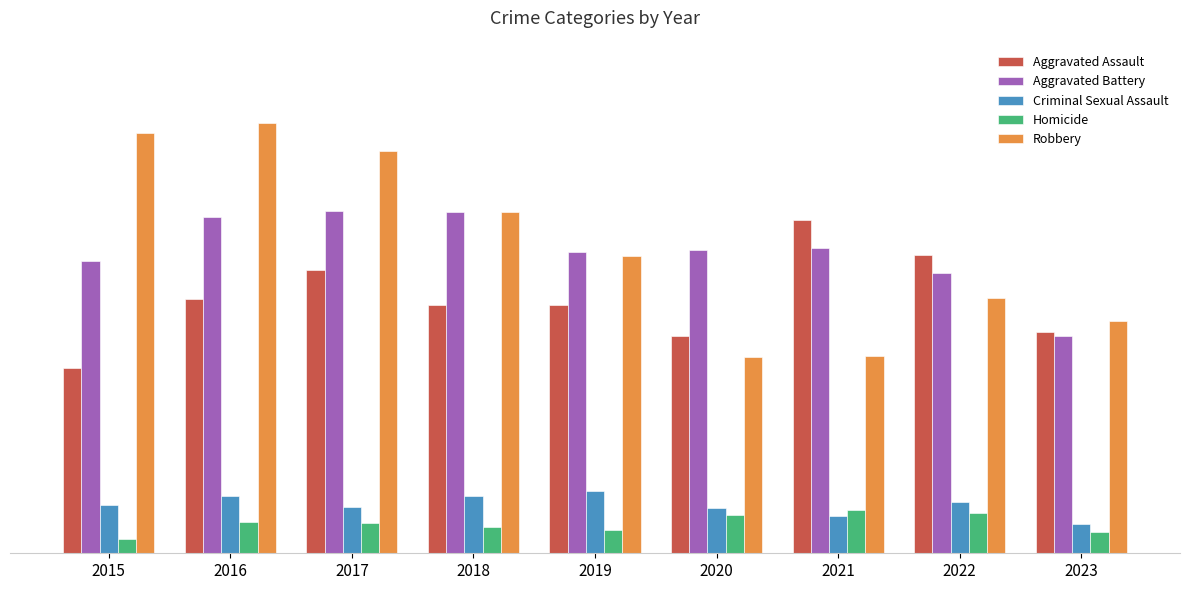

List the series in order of their peak value, highest first.

Robbery, Aggravated Battery, Aggravated Assault, Criminal Sexual Assault, Homicide